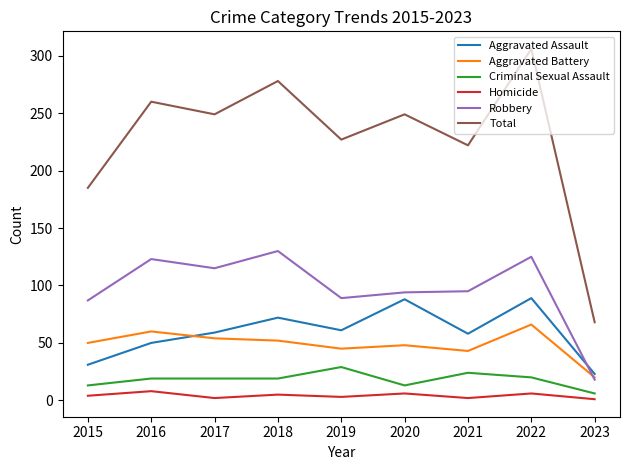

What is the sum of all Total values?

2044